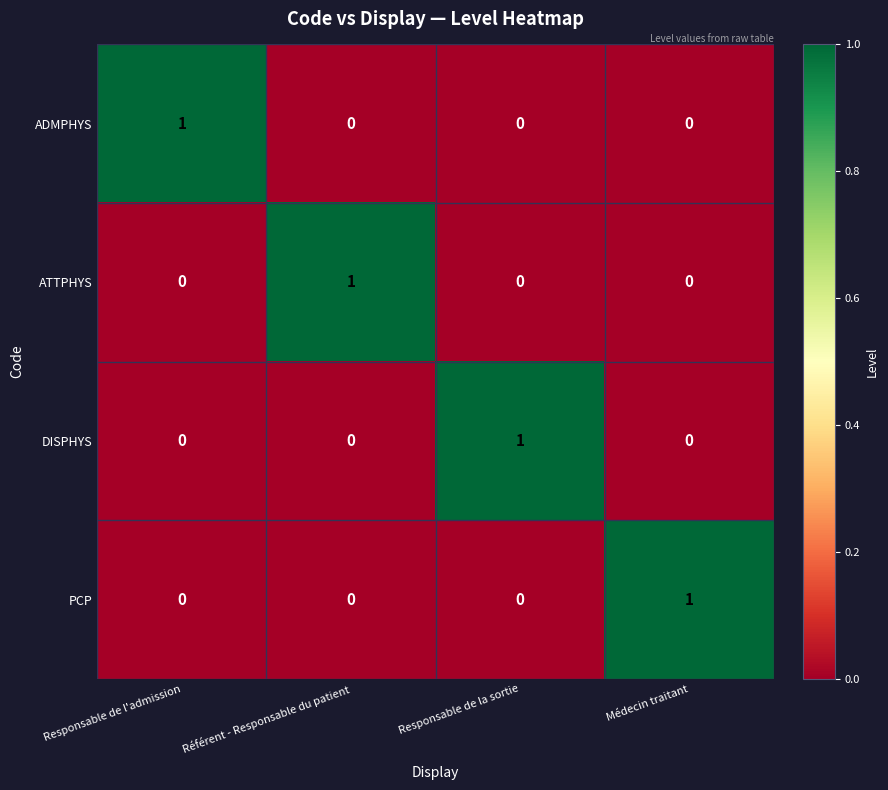

At how many categories does at least one series exceed 0?

4